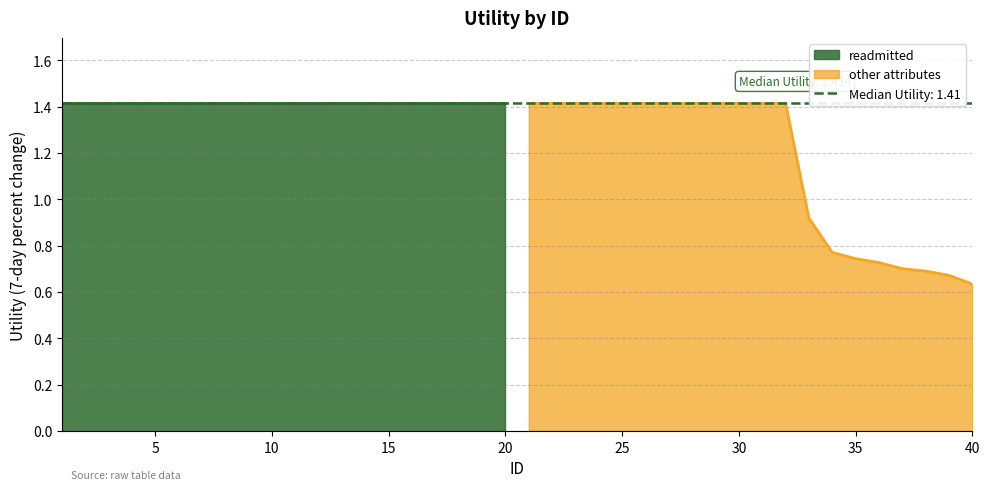

True or false: the data has more than 0 interior local peaks.

False